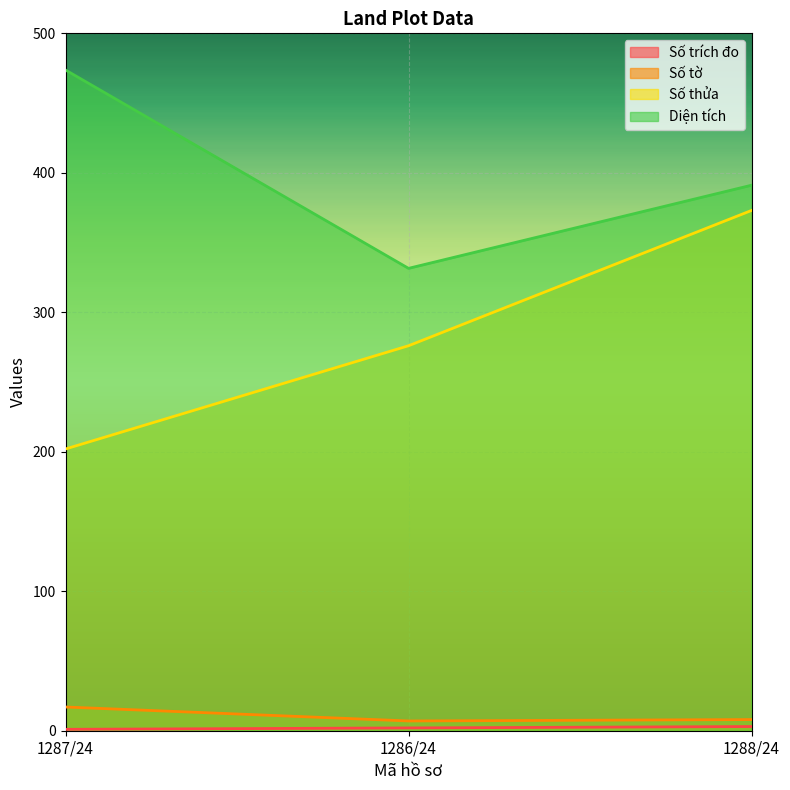

Reading right to left, list all the values displayed in this chart.

Số trích đo: 1288/24=3.0	1286/24=2.0	1287/24=1.0
Số tờ: 1288/24=8.0	1286/24=7.0	1287/24=17.0
Số thửa: 1288/24=373.0	1286/24=276.0	1287/24=202.0
Diện tích: 1288/24=391.1	1286/24=331.5	1287/24=473.7